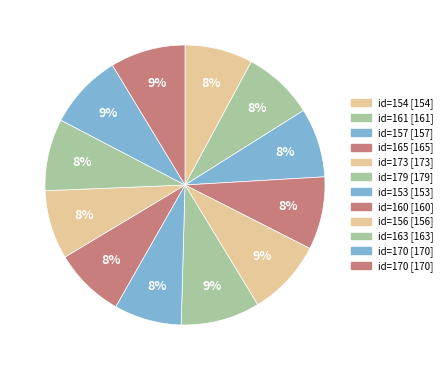

Is there any slice that represents more than half of the pie?

No